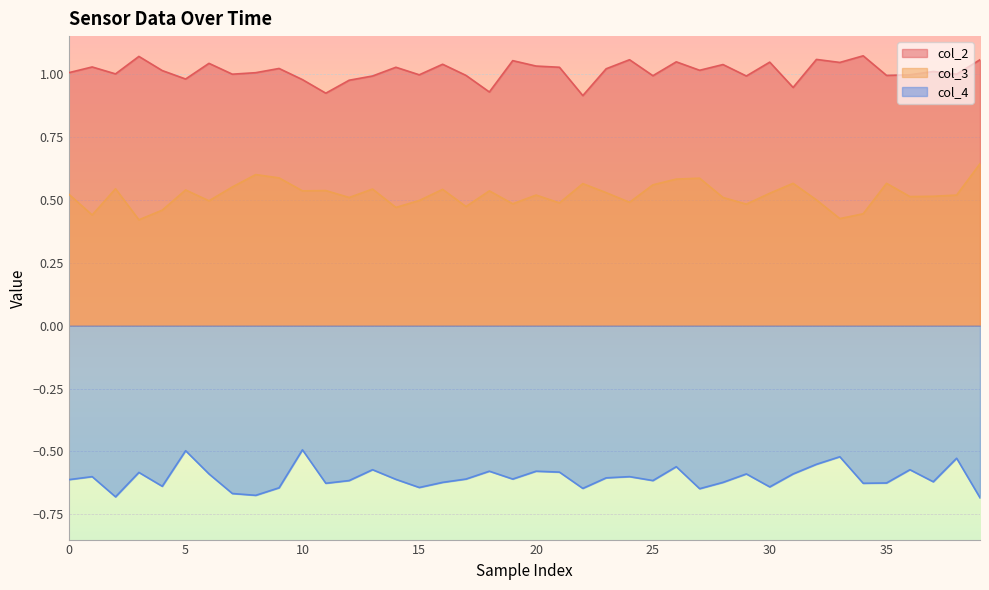

How many interior local valleys does the col_4 series have?

12